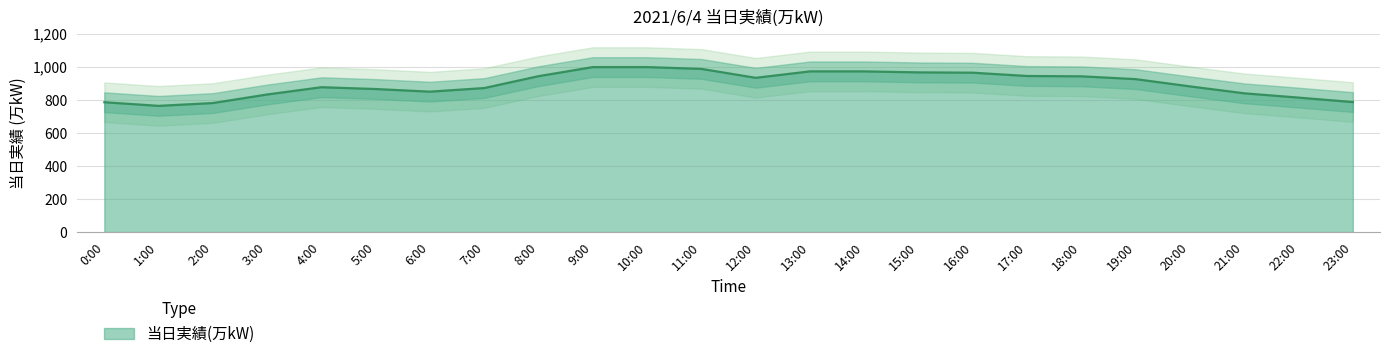

Reading right to left, what are all the values shown in this chart?

23:00=788	22:00=815	21:00=841	20:00=883	19:00=927	18:00=944	17:00=946	16:00=966	15:00=968	14:00=974	13:00=974	12:00=935	11:00=989	10:00=1000	9:00=1000	8:00=945	7:00=873	6:00=851	5:00=867	4:00=878	3:00=834	2:00=782	1:00=765	0:00=787